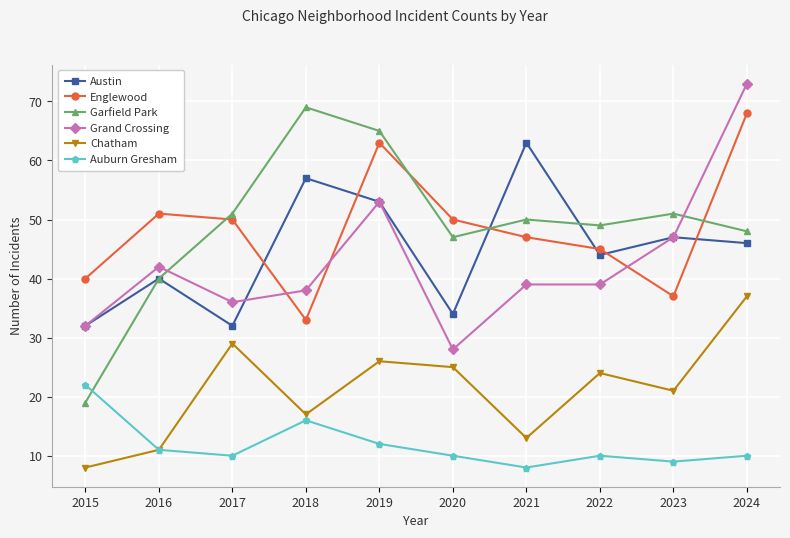

Where do Grand Crossing and Garfield Park first cross each other?

2016 and 2017